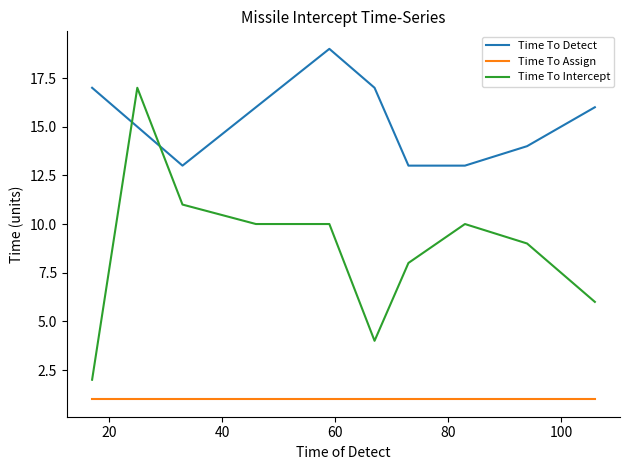

Which series has the largest total across all categories?

Time To Detect